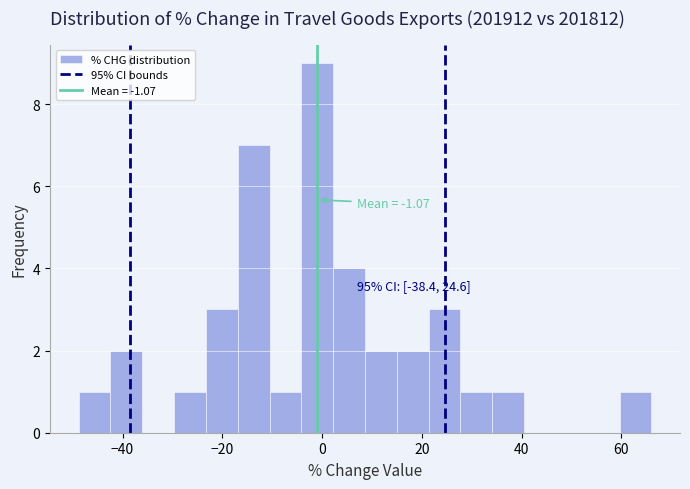

Read against the x-axis, roughly where is the centre of the tallest bar?

0